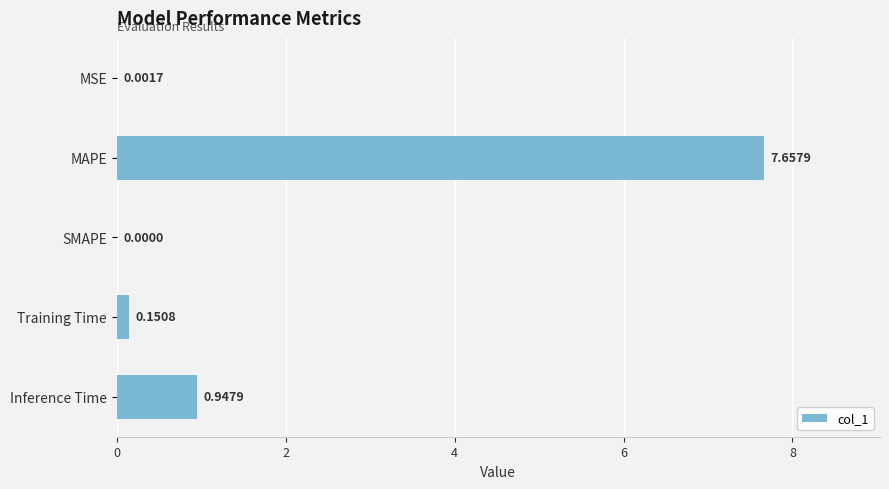

At which label is the value closest to 3?

Inference Time